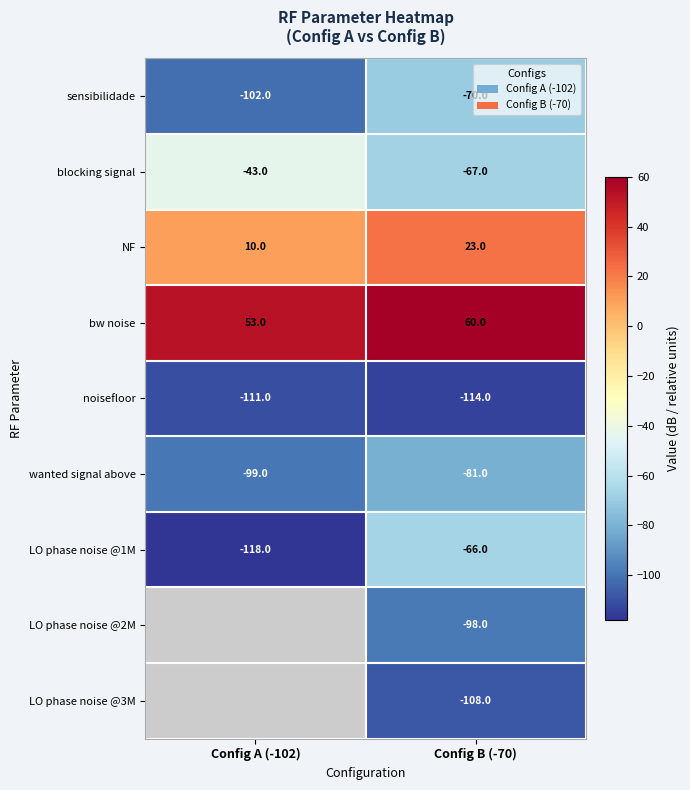

Where is sensibilidade nearest to the value -86?

Config A (-102)